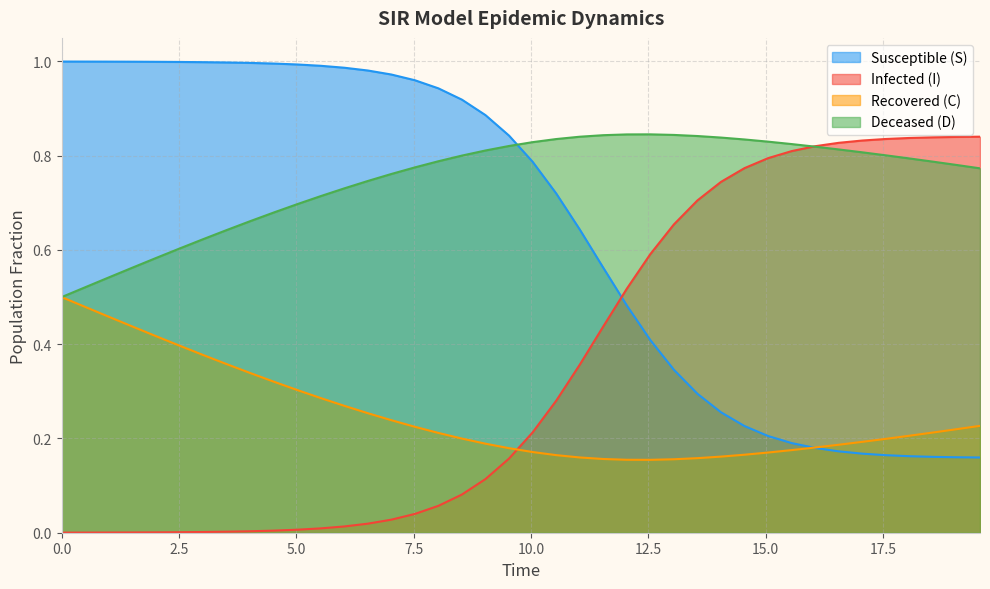

How many data points does each series have?

40